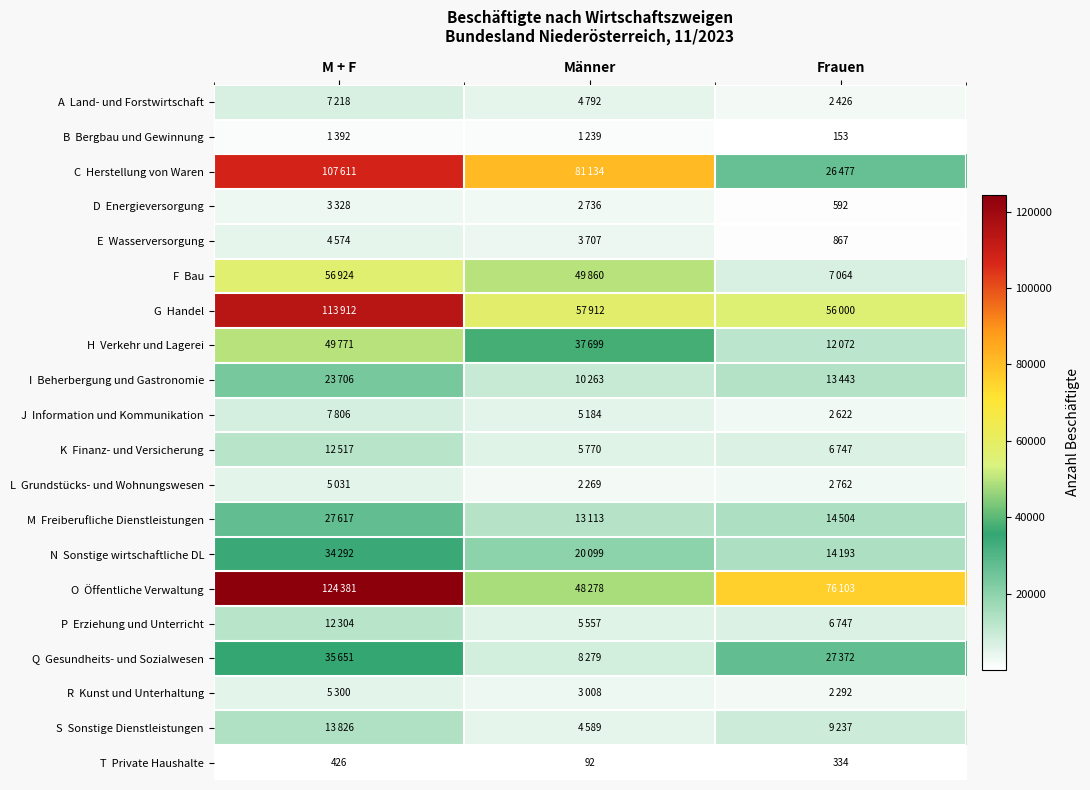

The I Beherbergung und Gastronomie series shows 13443 at Frauen. True or false?

True